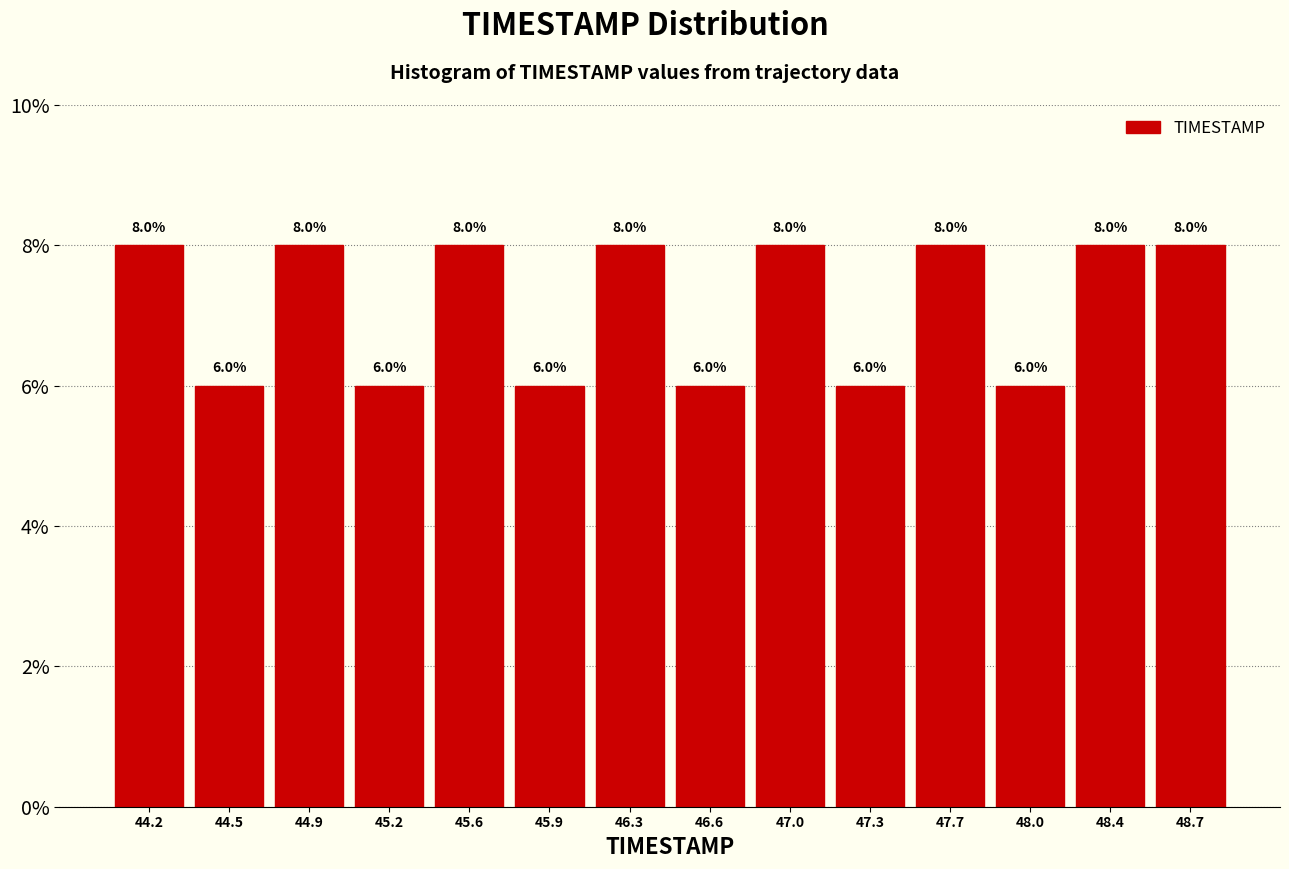

Reading left to right, transcribe this chart: for each bar, give the range it covers on the x-axis and its height.

44.00 to 44.35: 8.0
44.35 to 44.70: 6.0
44.70 to 45.05: 8.0
45.05 to 45.40: 6.0
45.40 to 45.75: 8.0
45.75 to 46.10: 6.0
46.10 to 46.45: 8.0
46.45 to 46.80: 6.0
46.80 to 47.15: 8.0
47.15 to 47.50: 6.0
47.50 to 47.85: 8.0
47.85 to 48.20: 6.0
48.20 to 48.55: 8.0
48.55 to 48.90: 8.0